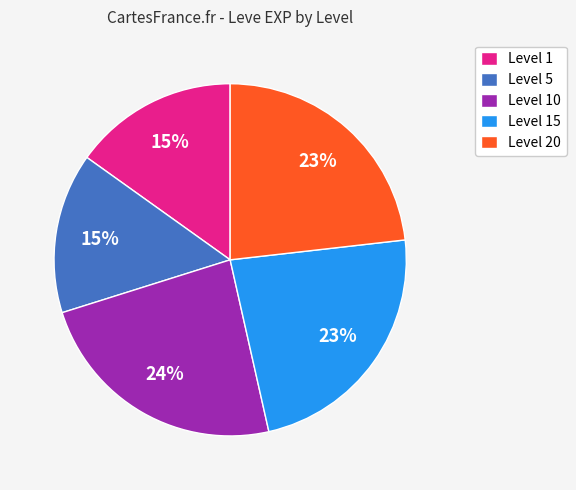

To the nearest percent, what is the combined percentage of Level 1 and Level 20?

38%